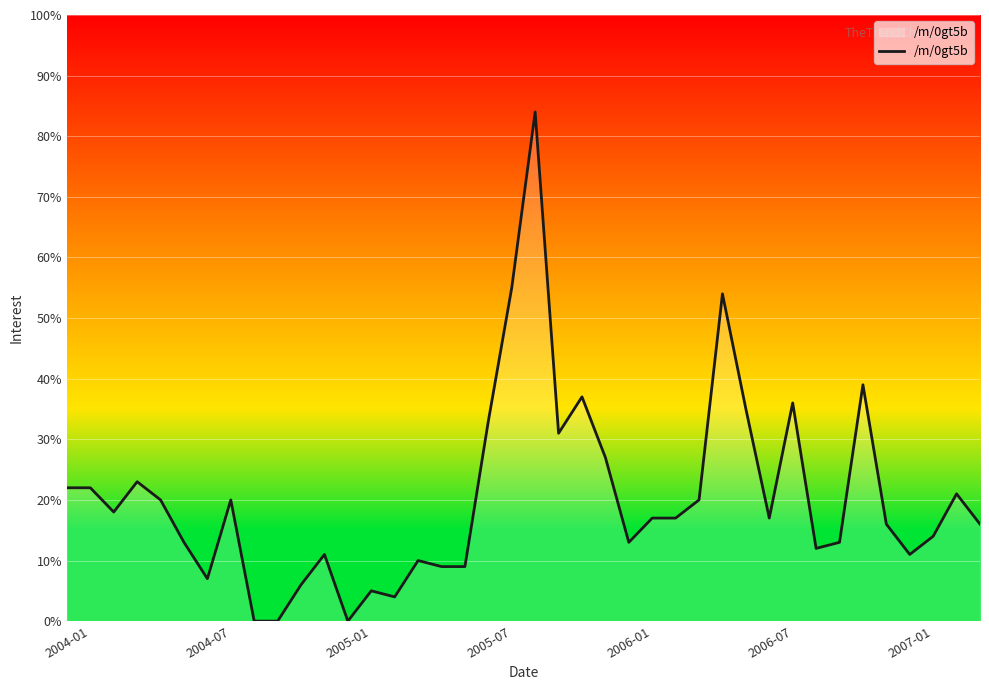

How many categories are shown in the chart?

40